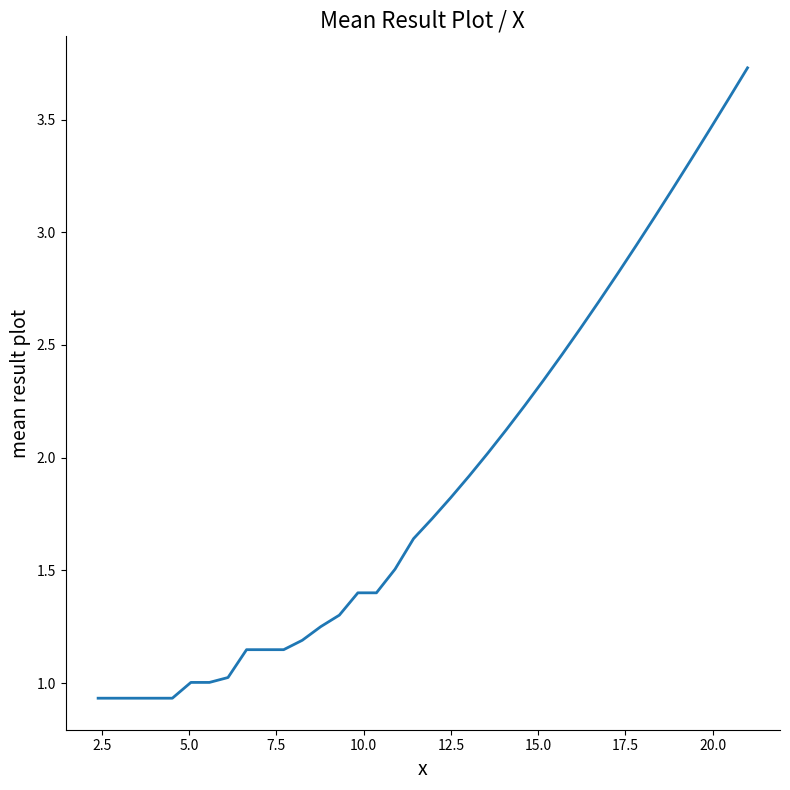

What is the greatest value displayed?

3.7